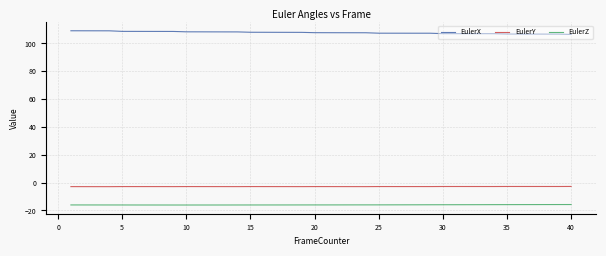

What is the greatest value displayed?

109.1